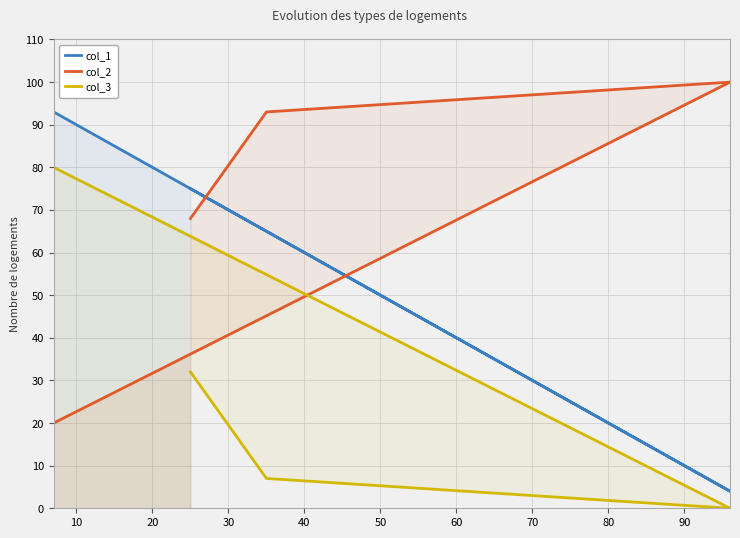

Which series has the largest total across all categories?

col_2